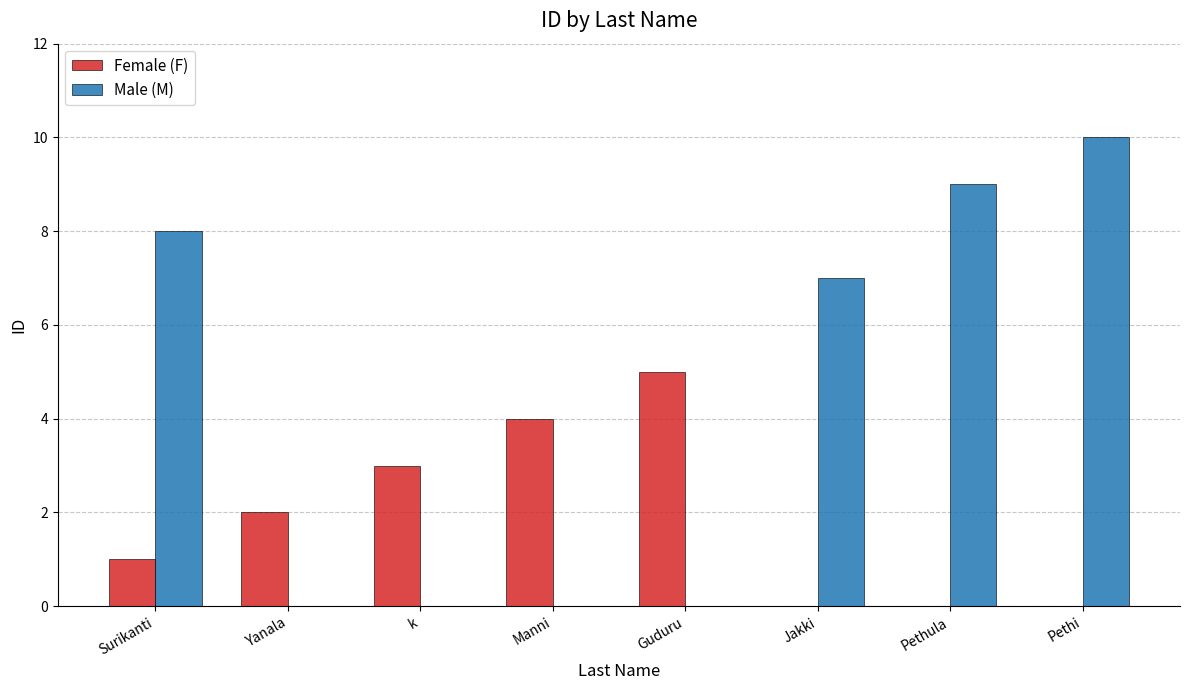

How many groups of bars are there?

8